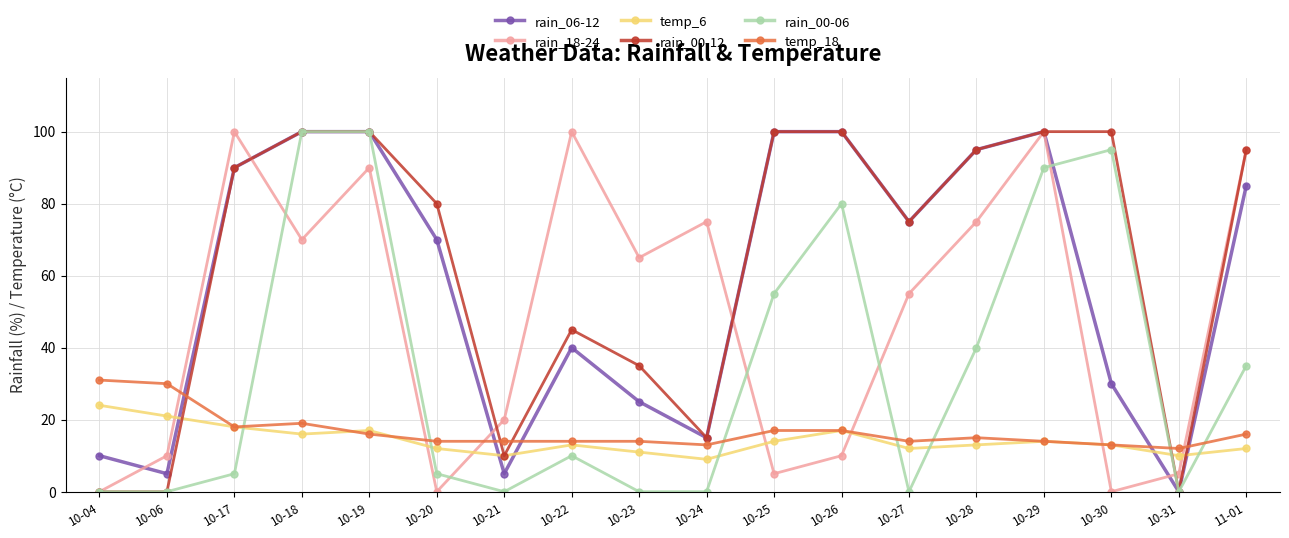

True or false: temp_6 has more than 1 interior local peaks.

True